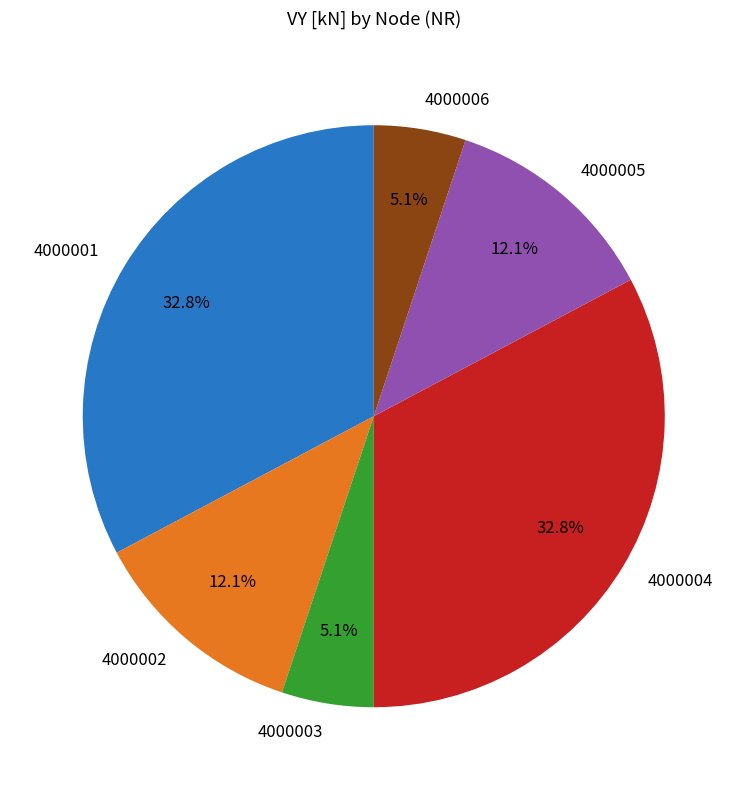

Is there any slice that represents more than half of the pie?

No